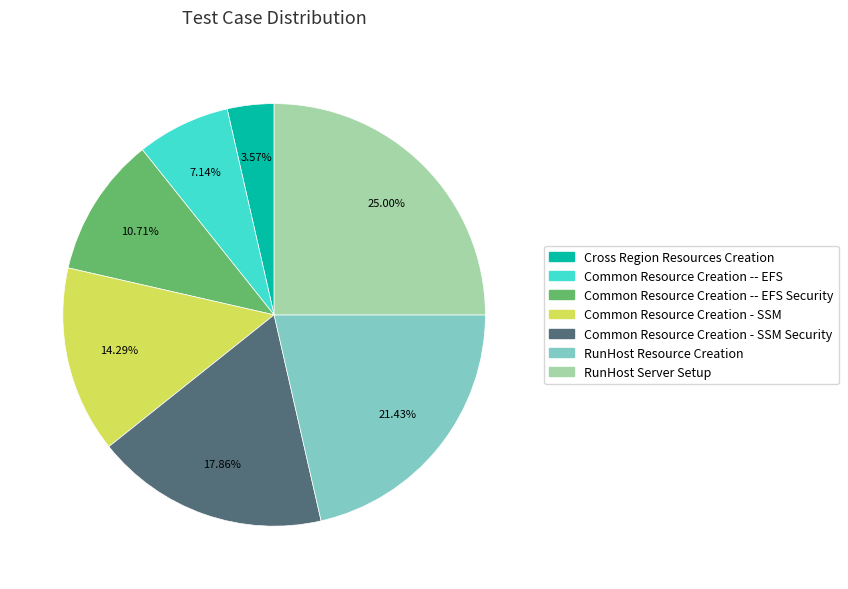

To the nearest percent, what is the difference between the largest and smallest slice percentages?

21%